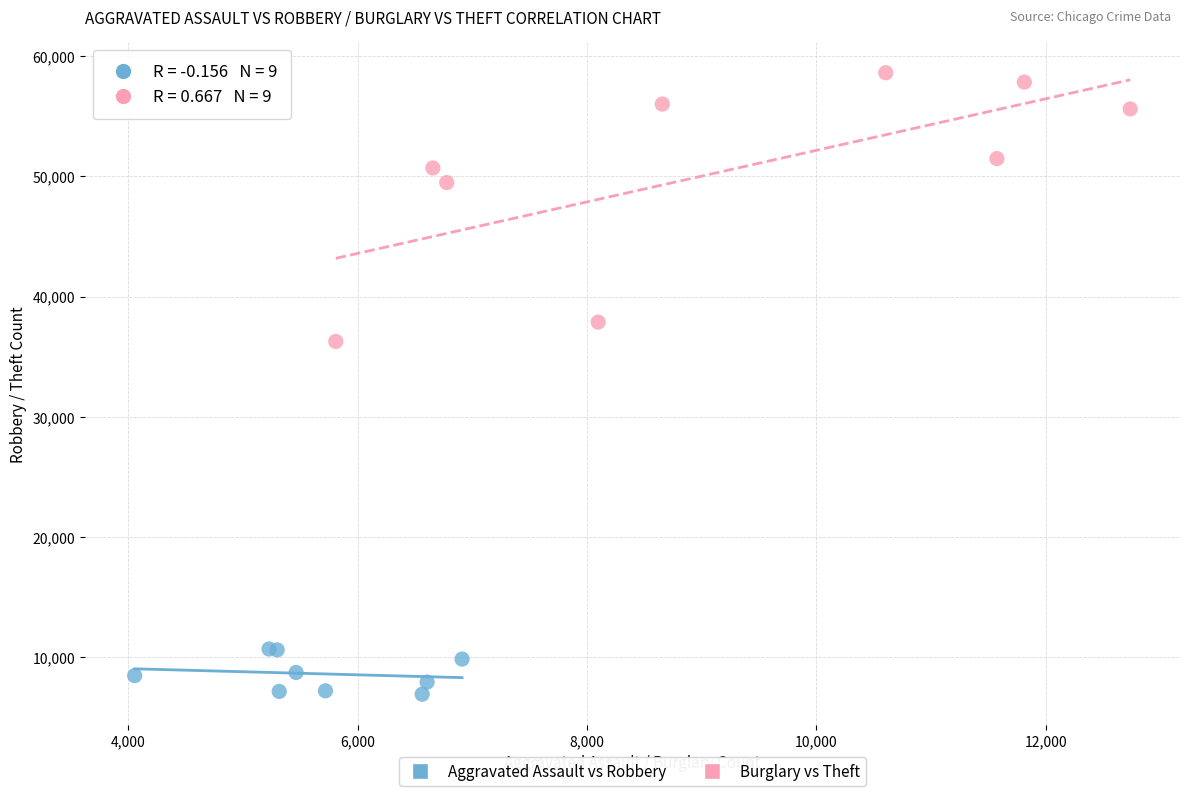

What are all the series names shown in the legend?

Aggravated Assault vs Robbery, Burglary vs Theft